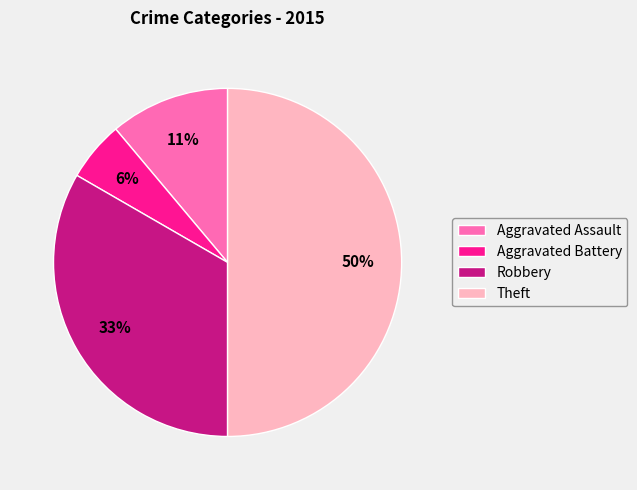

Combined, do Theft and Aggravated Battery account for over 50%?

Yes